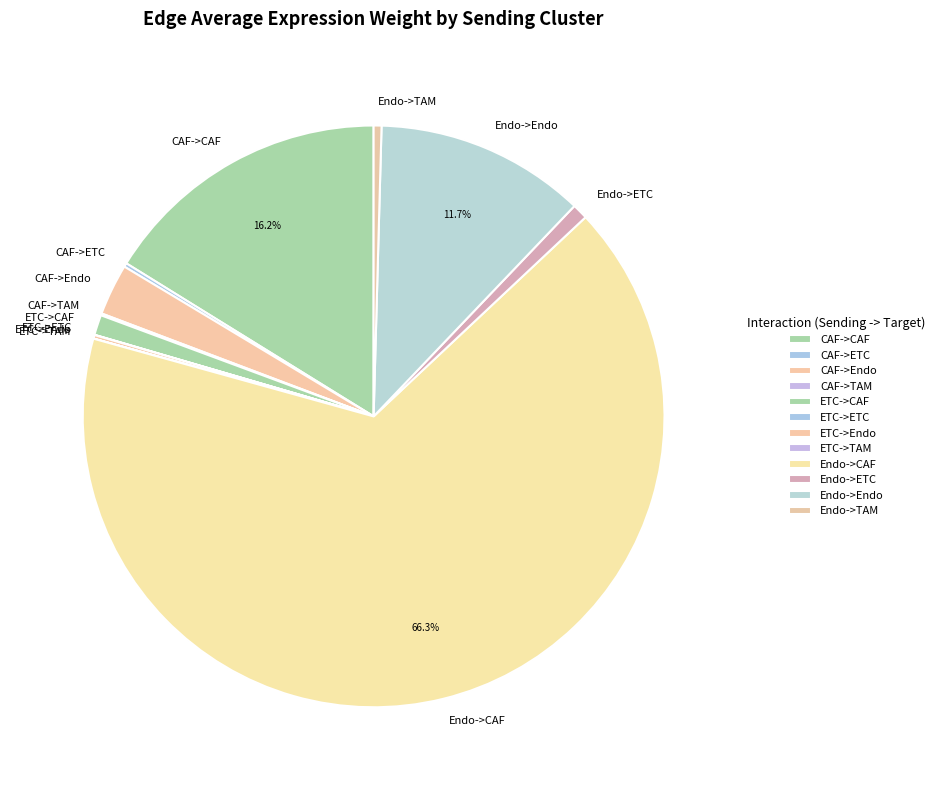

Is there a majority slice in this chart?

Yes